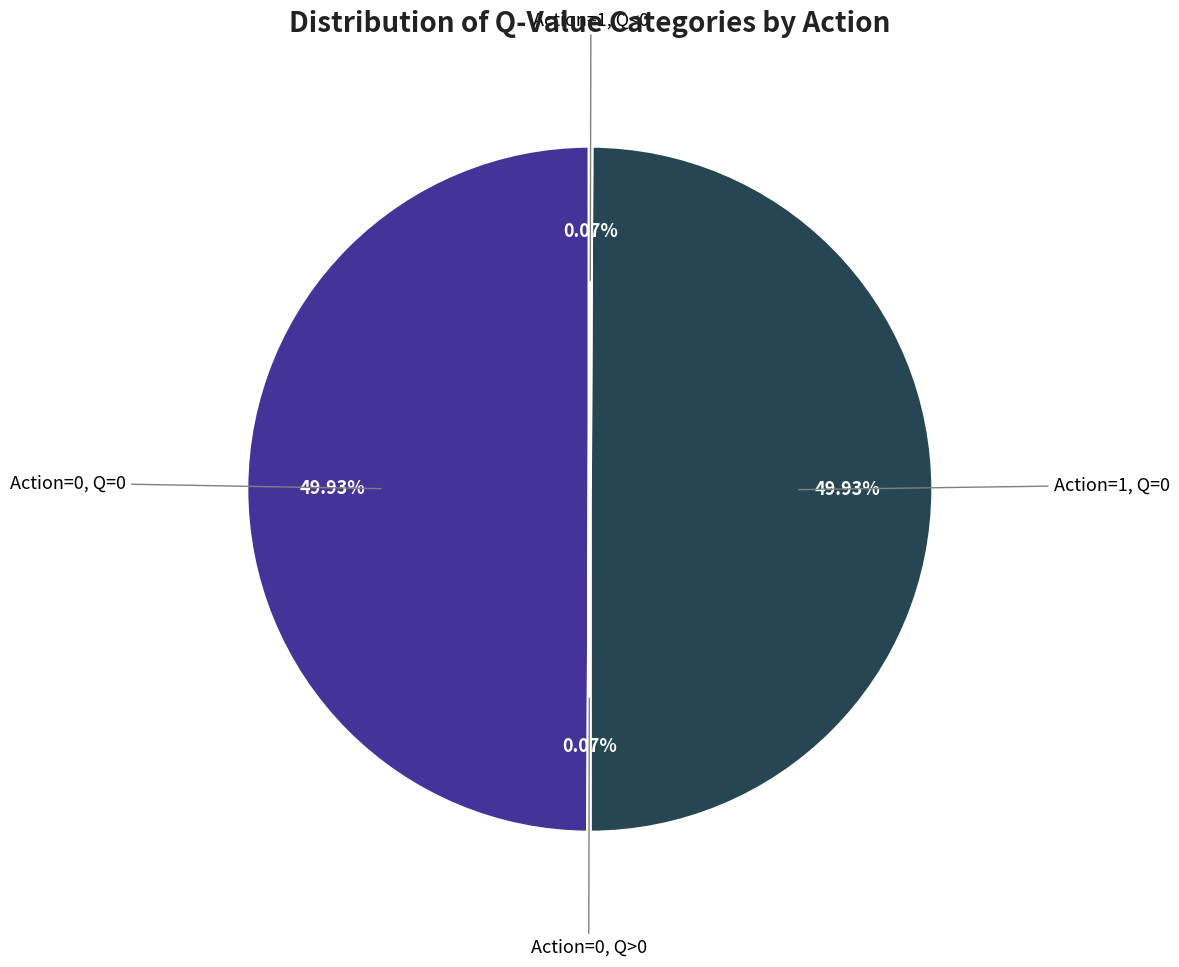

To the nearest percent, what is the average slice percentage?

25%